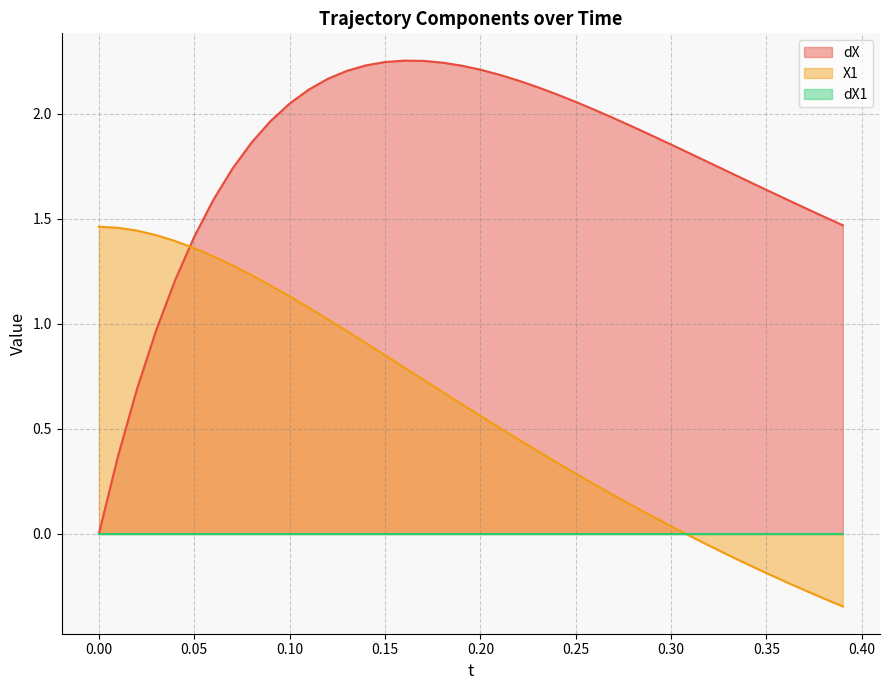

What is the average value of the X1 series?

0.6